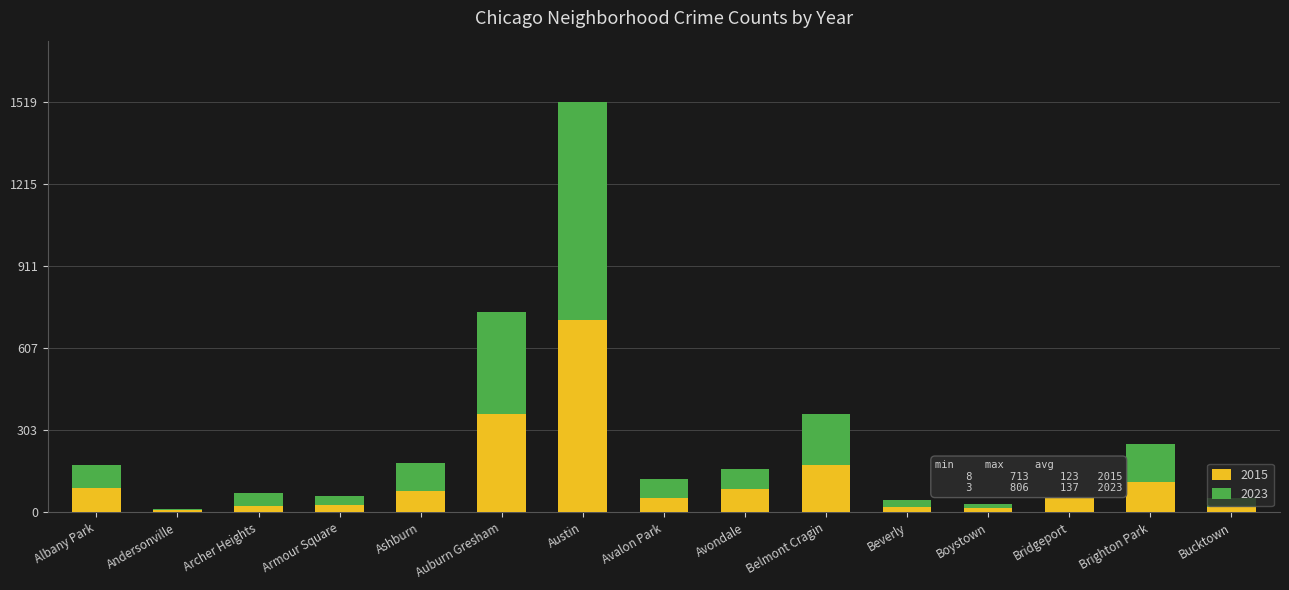

Which category has the highest value in the 2015 series?

Austin